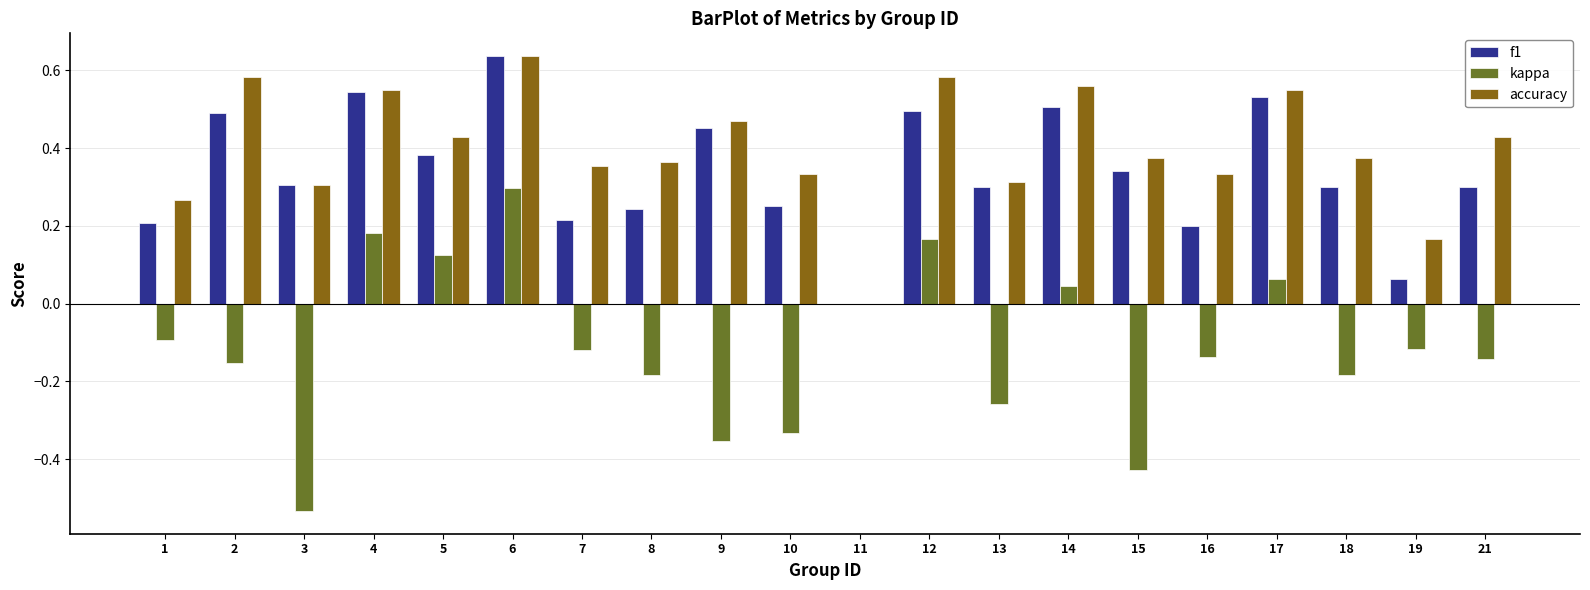

Which series has the largest total across all categories?

accuracy